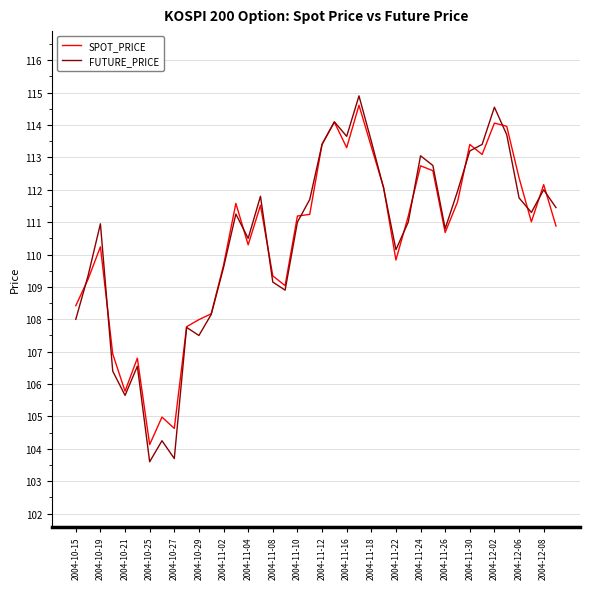

Rank the series by their maximum value, from highest to lowest.

FUTURE_PRICE, SPOT_PRICE